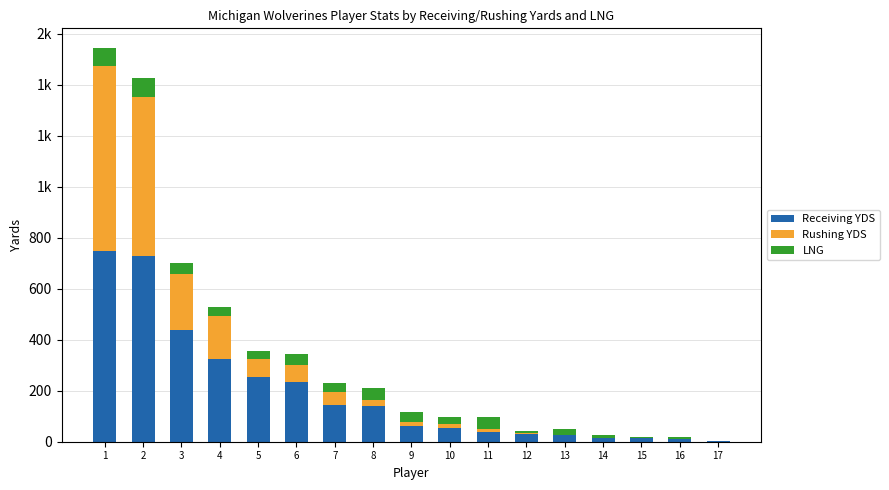

The Rushing YDS series shows 82 at 7. True or false?

False